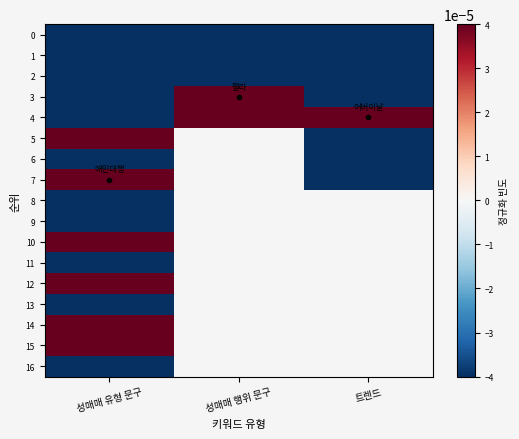

What is the average value of the 3 series?

-0.2